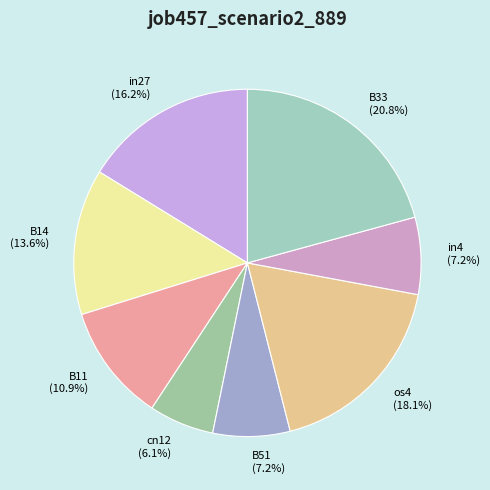

True or false: B11 accounts for 26% of the total.

False